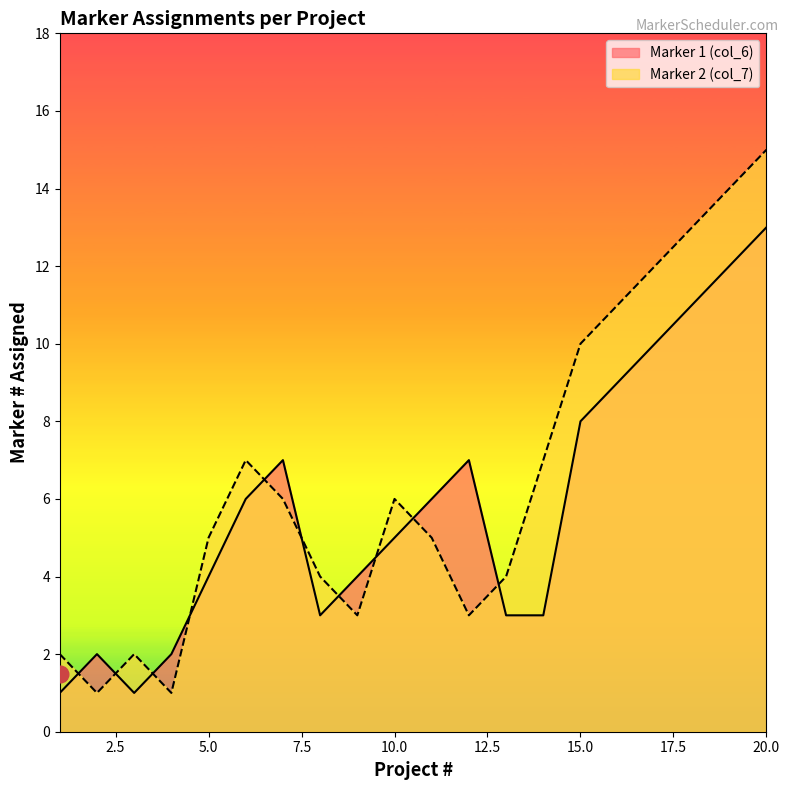

What value does the Marker 1 (col_6) series have at 9?

4